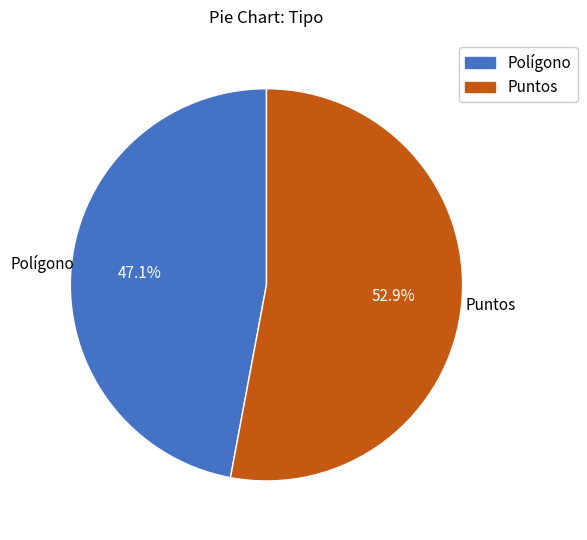

Does Puntos account for over 50% of the chart?

Yes